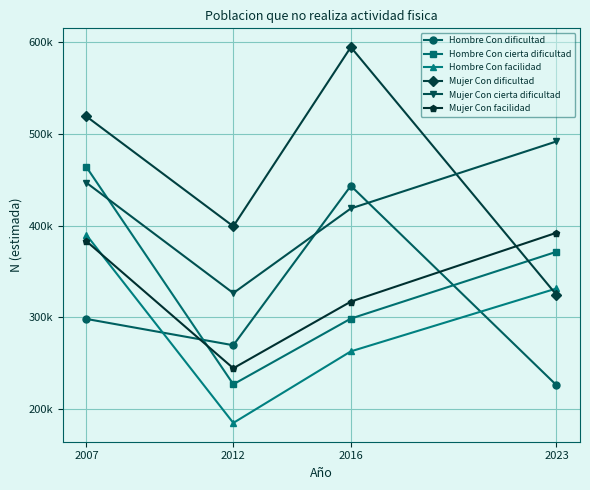

Is the value of Hombre Con dificultad at 2016 greater than the value of Hombre Con cierta dificultad at 2007?

No